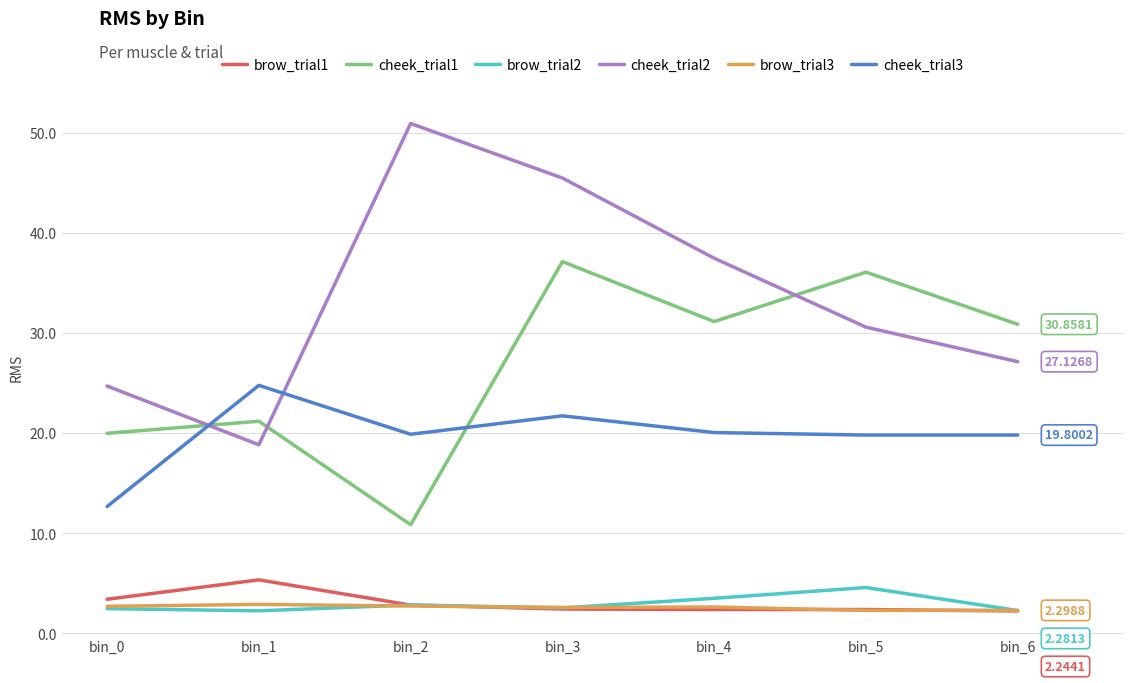

What is the minimum value for cheek_trial2?

18.8